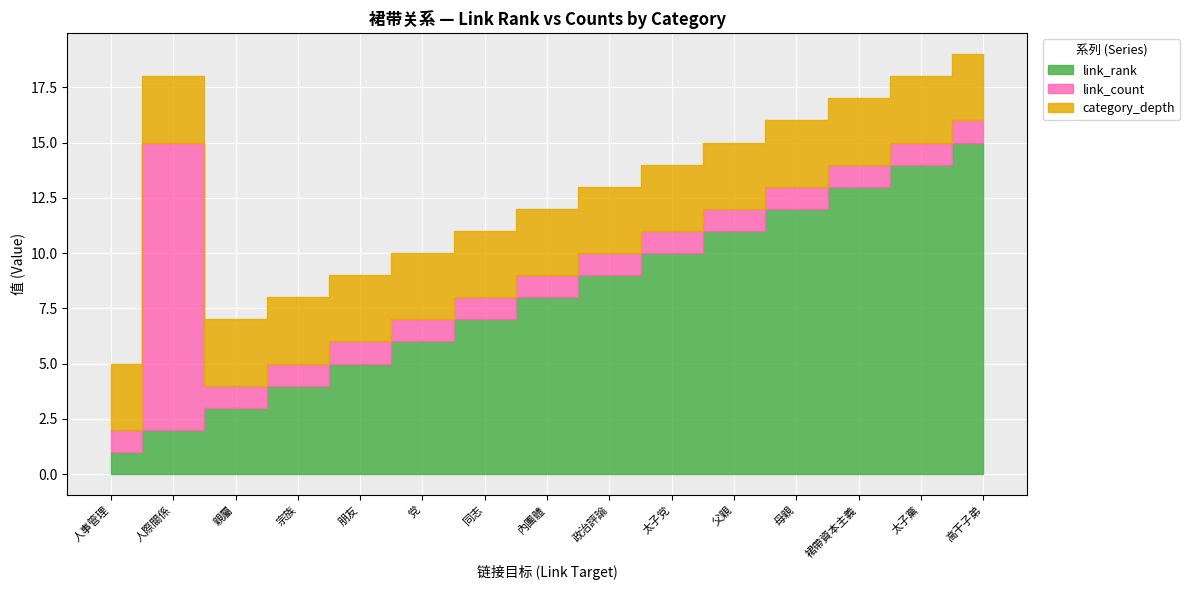

Which category has the highest value across all series?

高干子弟